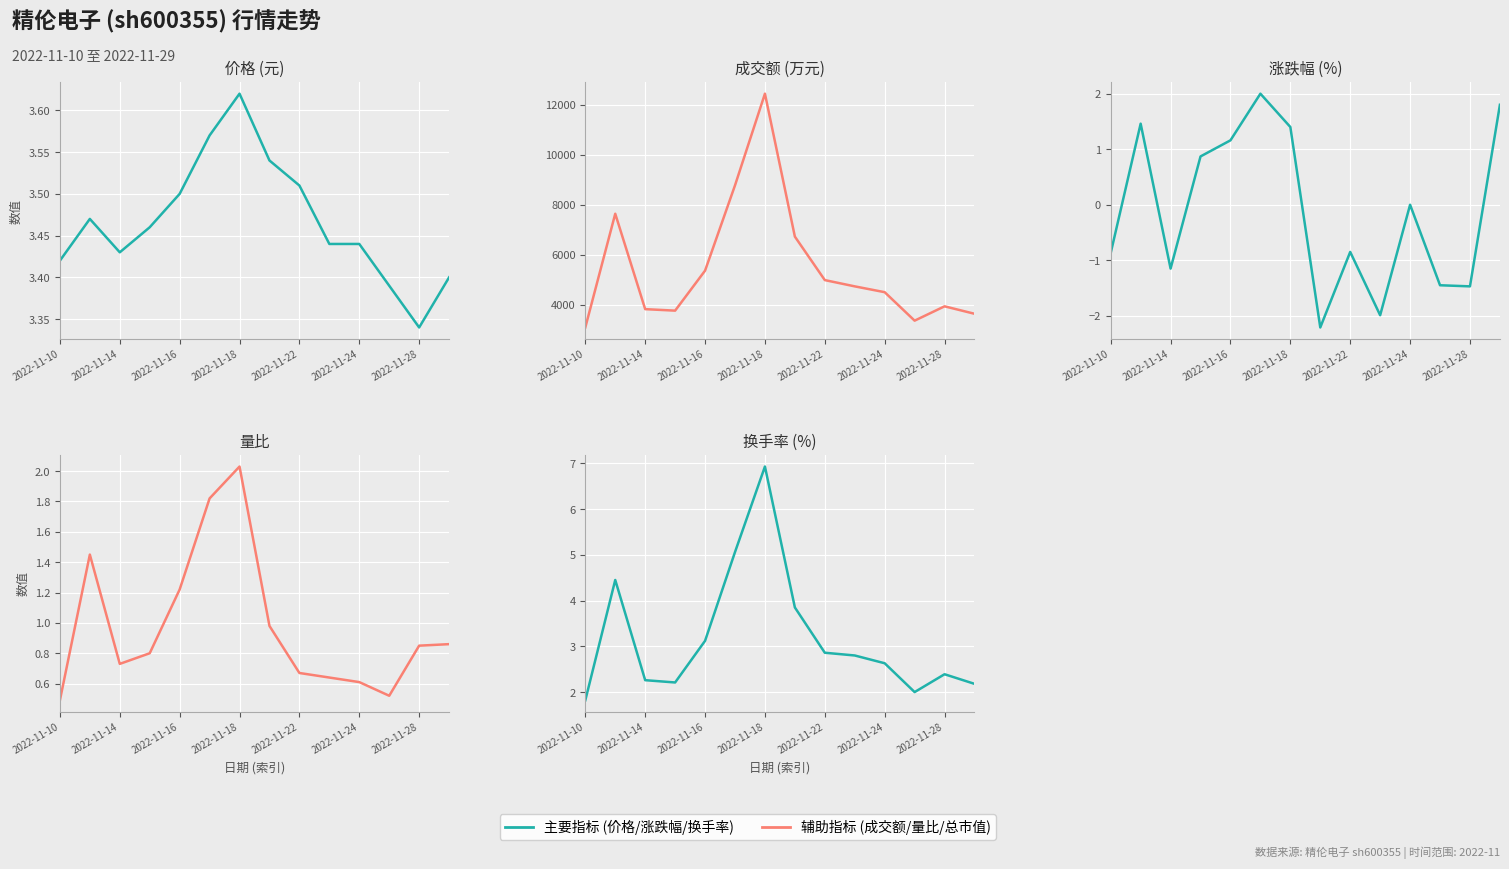

At which label is 涨跌幅% closest to 0?

2022-11-24